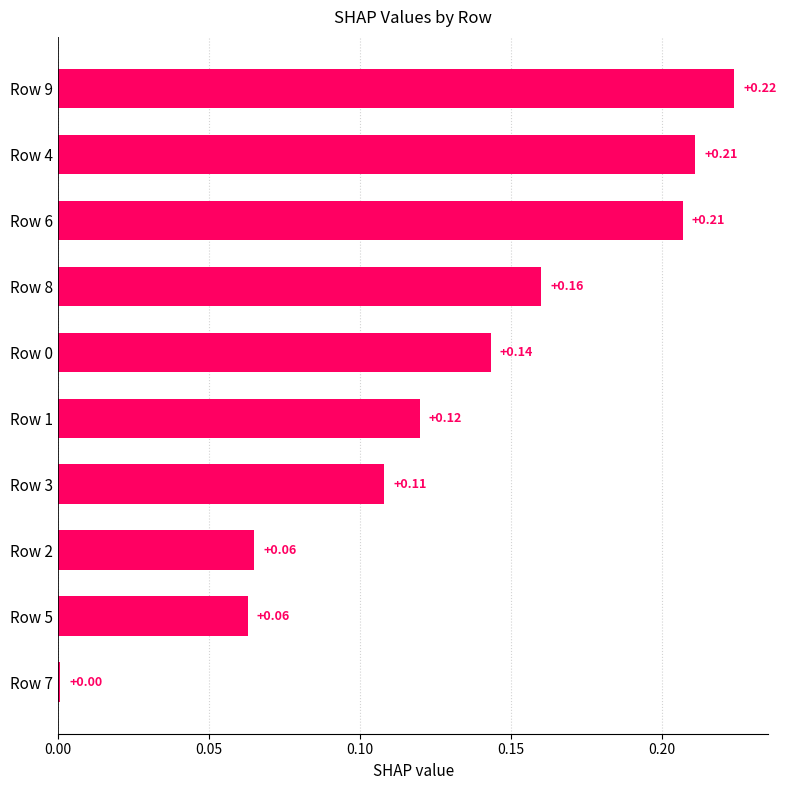

What is the sum of all values?

1.3